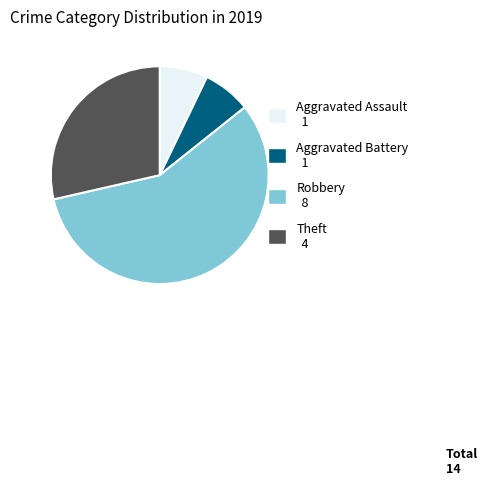

Which slice is the largest?

Robbery